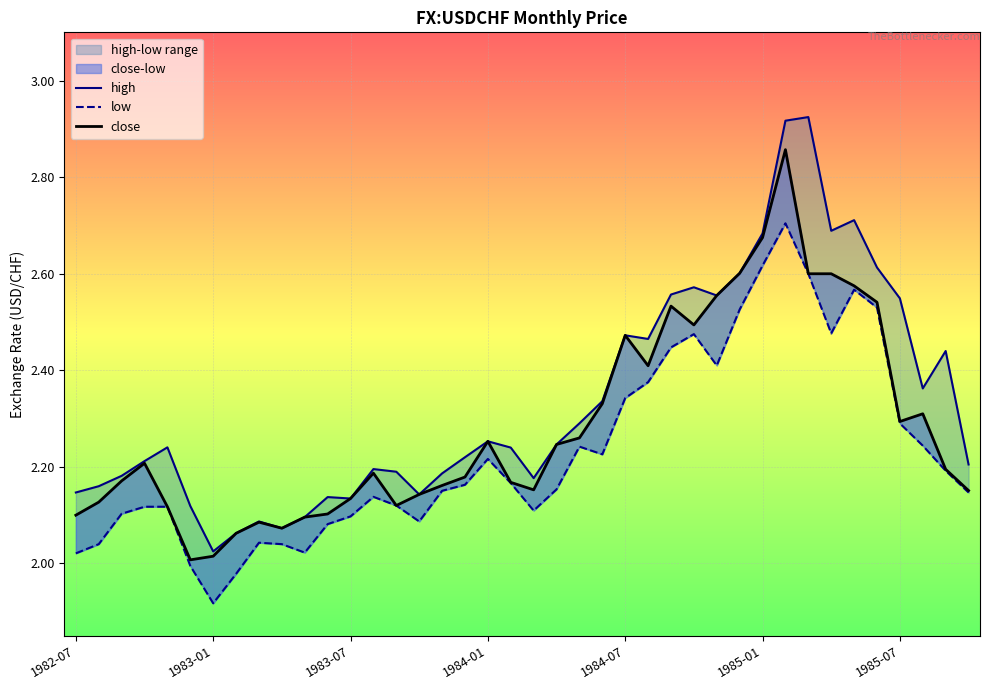

Rank the series by their average value, from highest to lowest.

high, close, low